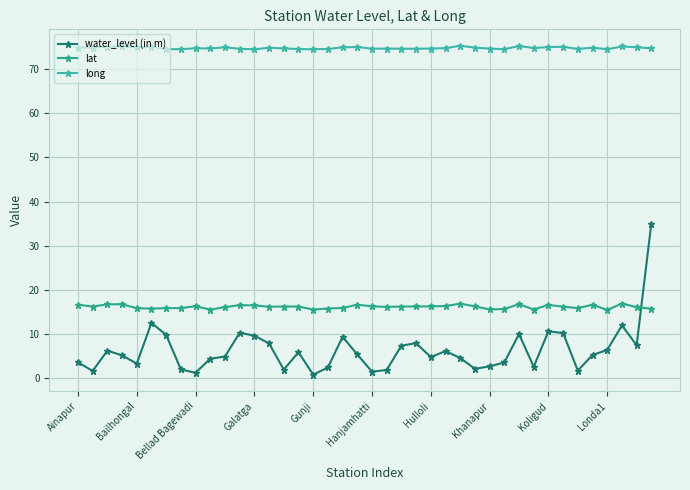

Where is lat nearest to the value 16?

38